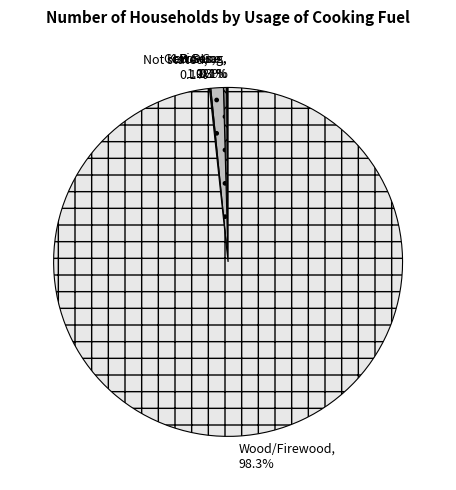

Which has a higher value, Kerosene or Wood/Firewood?

Wood/Firewood